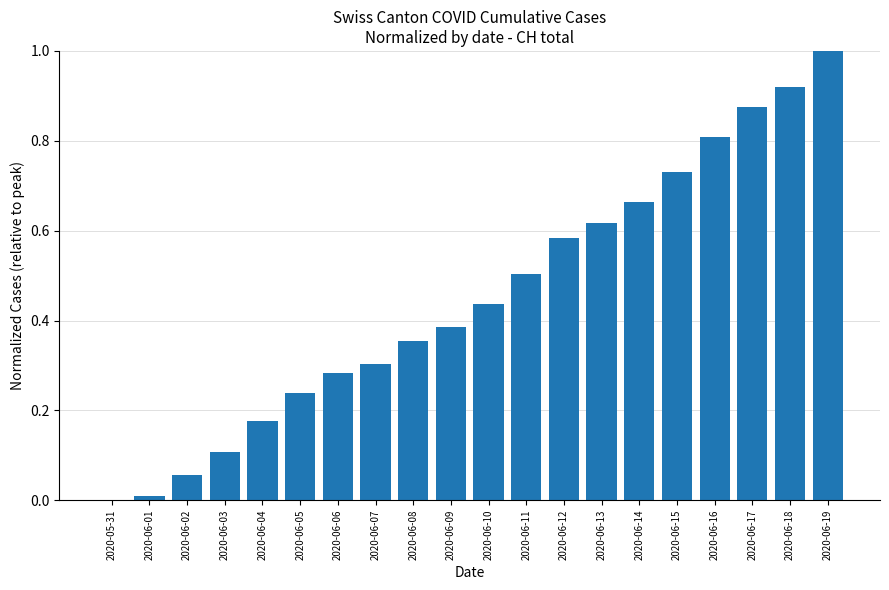

What is the sum of the values at 2020-06-16 and 2020-06-19?

1.8